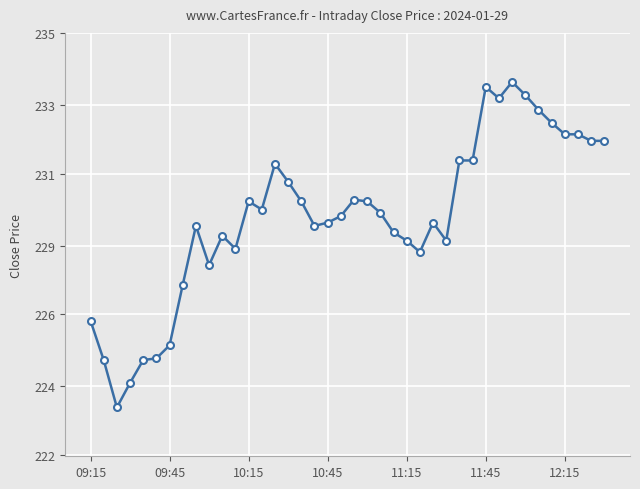

Is this an area chart (filled region under the line)?

No